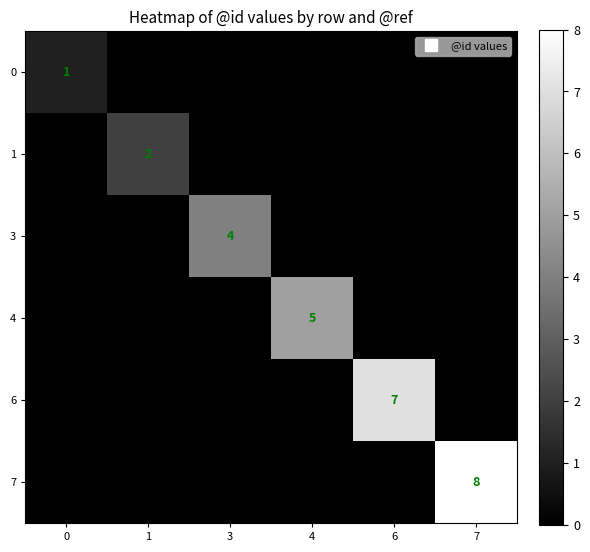

Is it true that 0 equals 0 at 1?

False